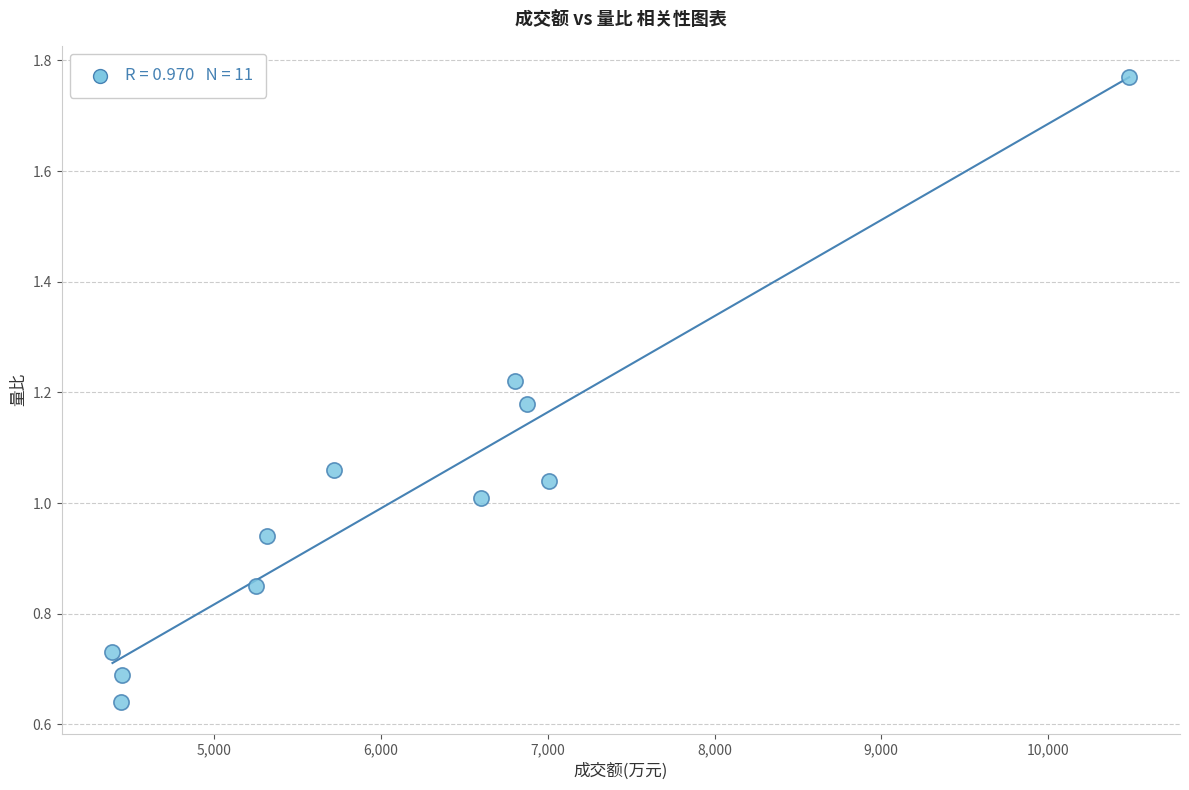

What is the range of X values (max minus min)?

6098.0